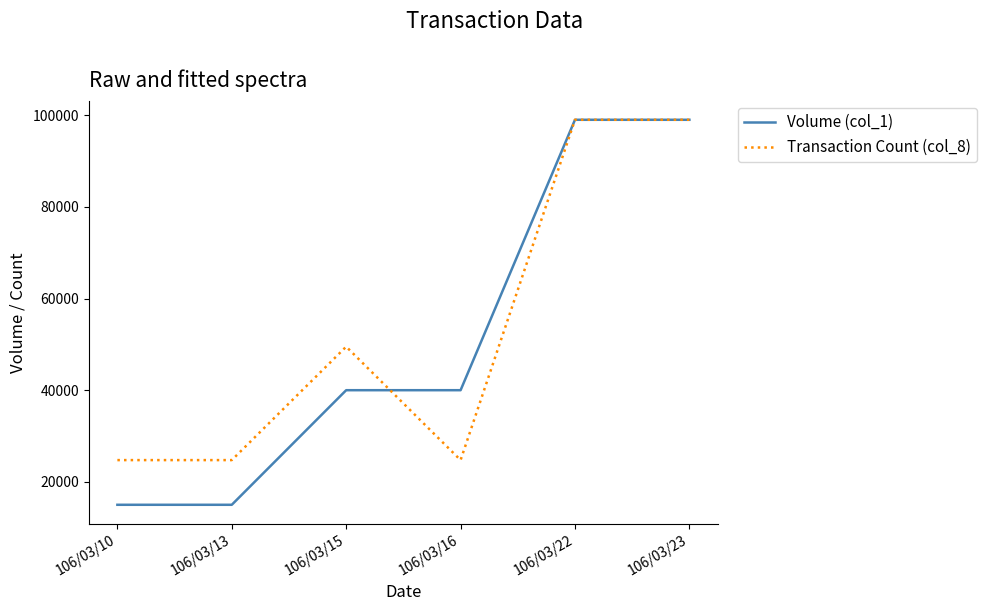

Reading left to right, list all the values displayed in this chart.

Volume (col_1): 15000	15000	40000	40000	99000	99000
Transaction Count (col_8): 24750	24750	49500	24750	99000	99000